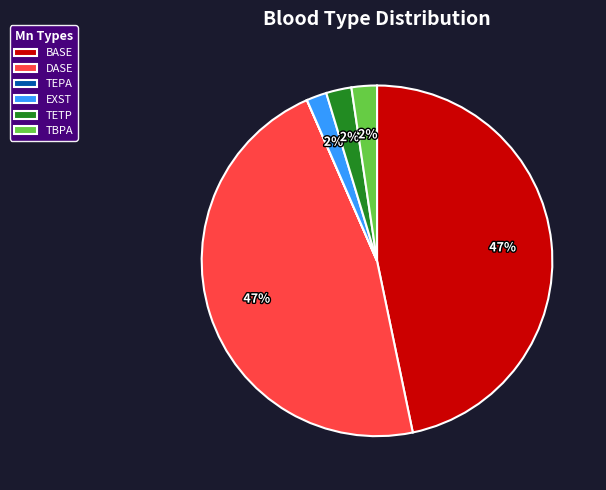

Combined, do EXST and DASE account for over 50%?

No